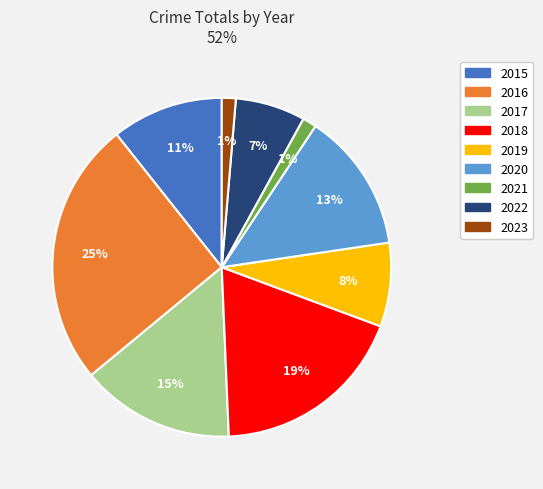

What is the largest slice in the pie chart?

2016